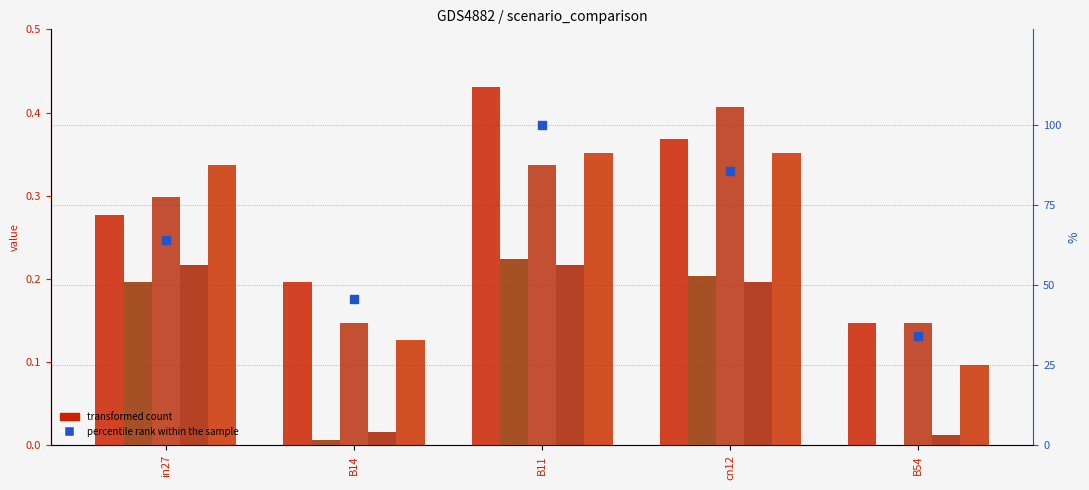

Which series reaches the minimum Y coordinate?

job518_scenario0_1061